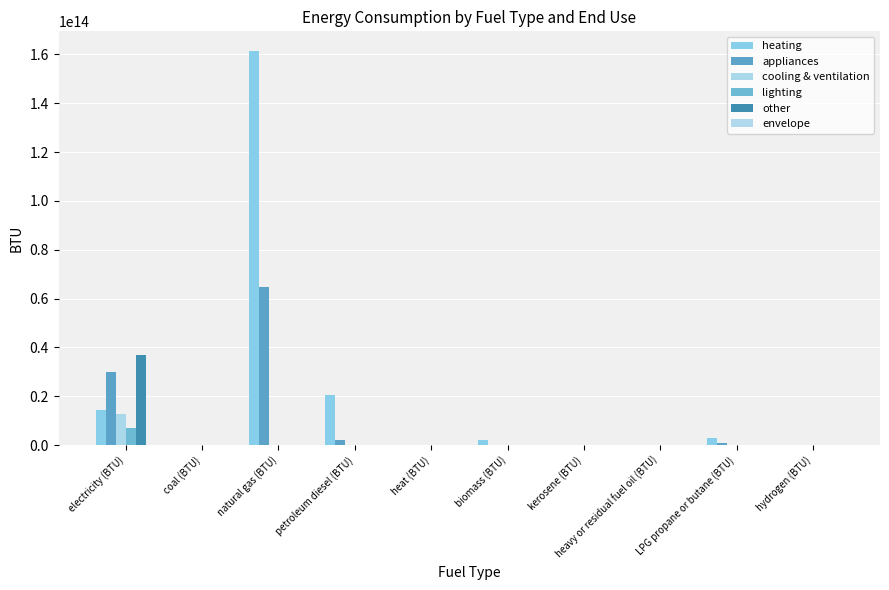

How many data points in lighting are above 0?

1